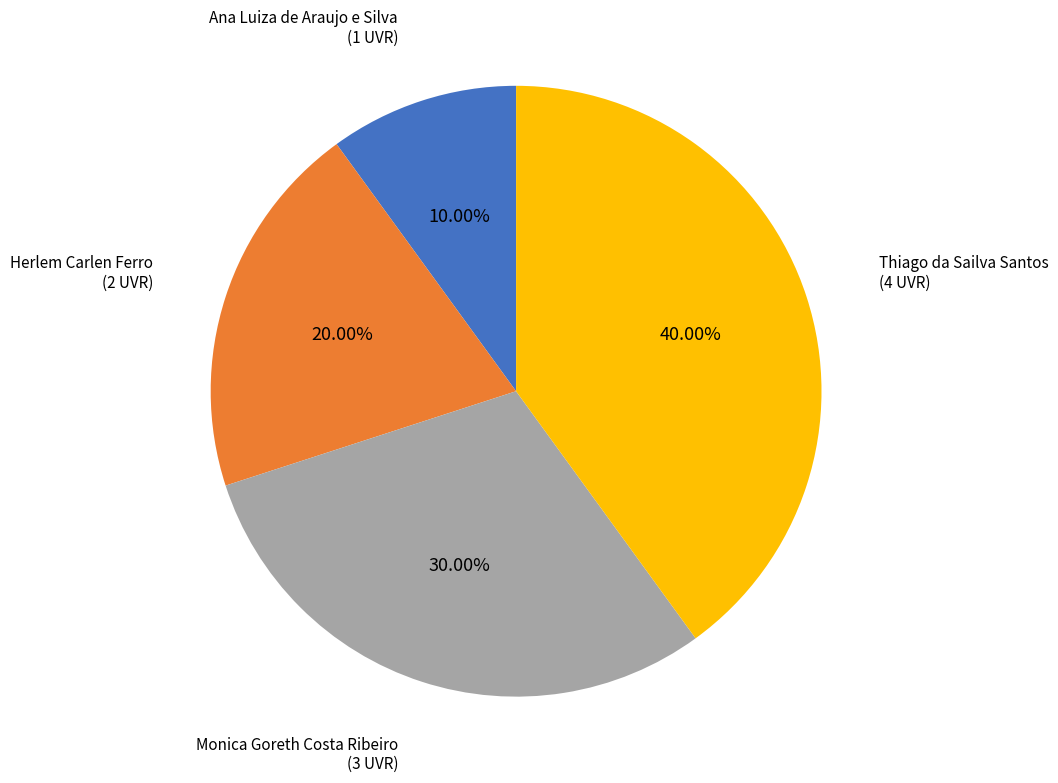

Count the number of slices in the pie.

4